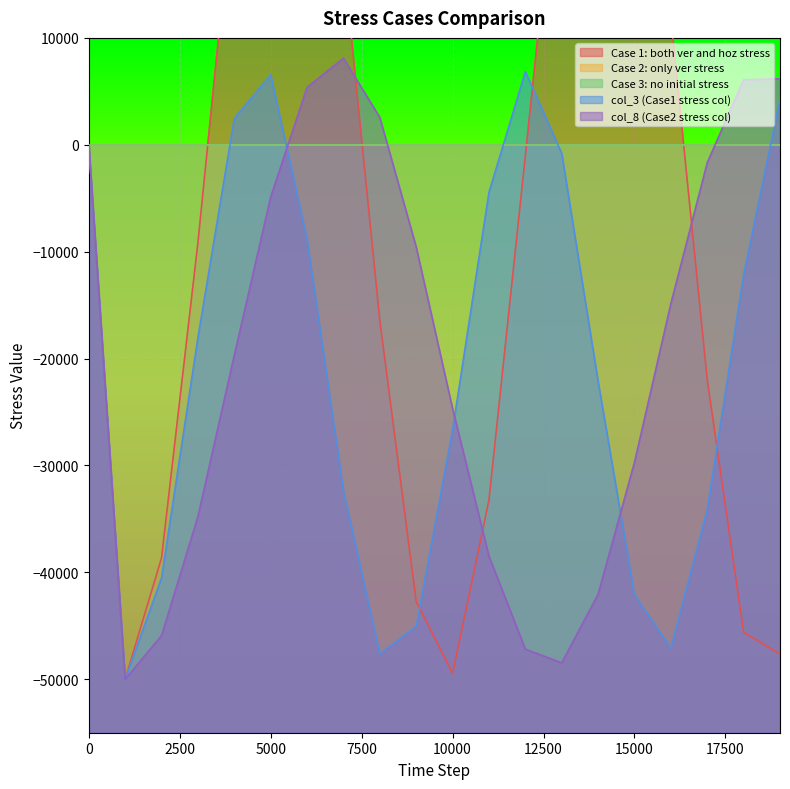

Which category has the lowest value in the col_8 (Case2 stress col) series?

1000